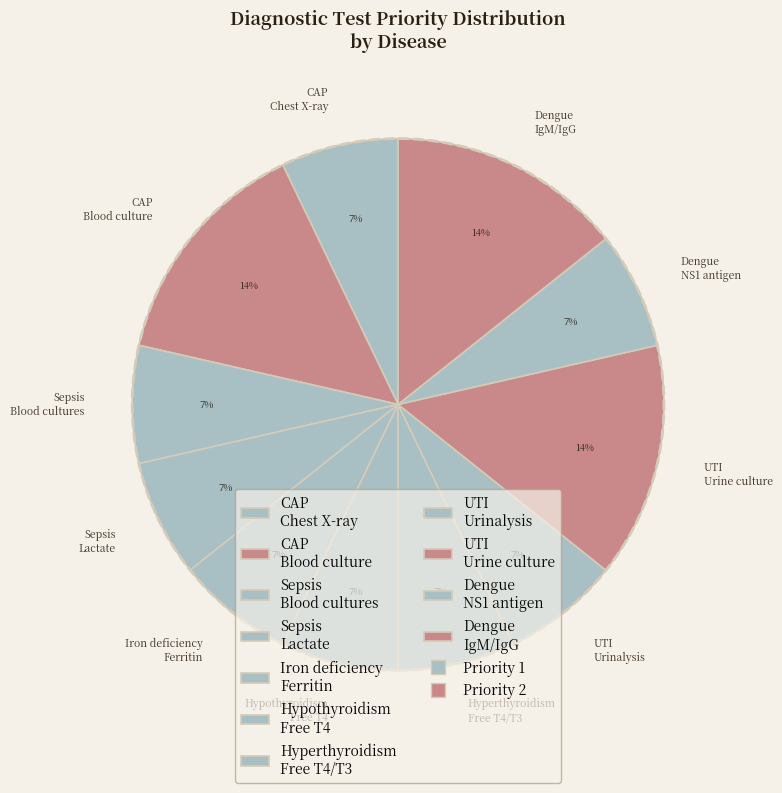

To the nearest percent, what is the difference between the largest and smallest slice percentages?

7%